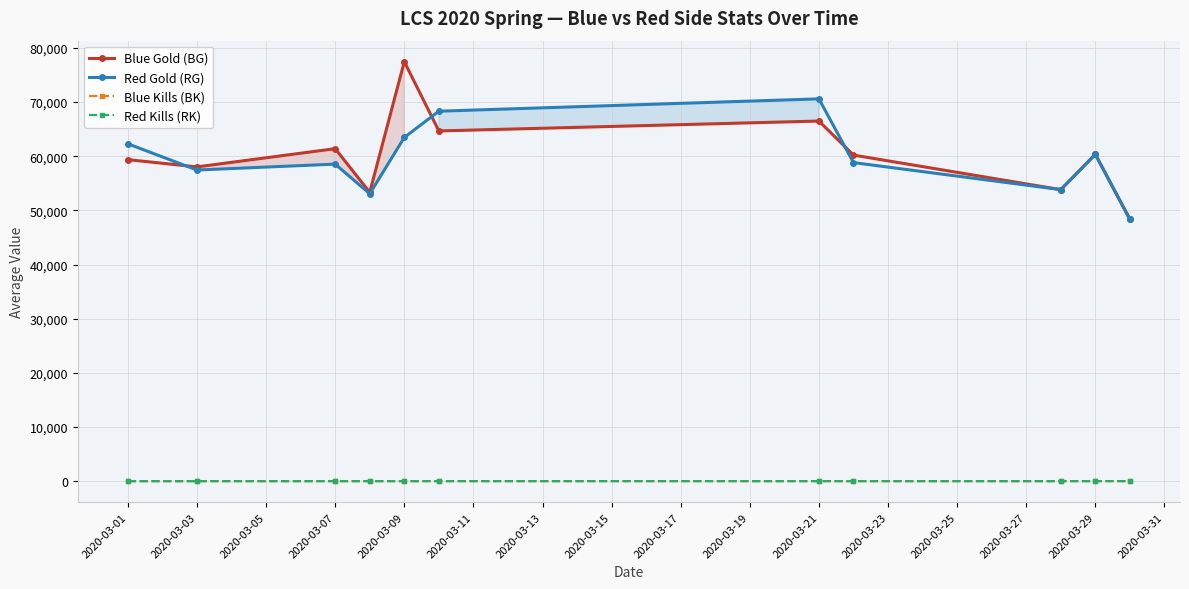

Which category has the lowest value across all series?

2020-03-09